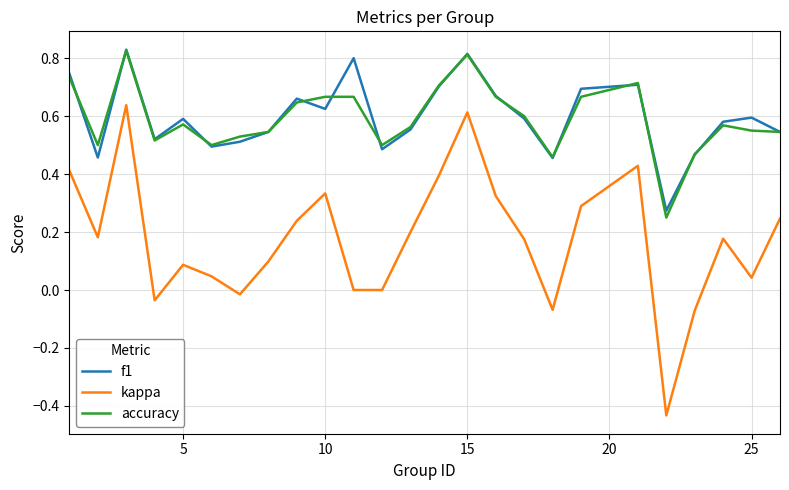

Does the chart display data point markers on the line(s)?

No